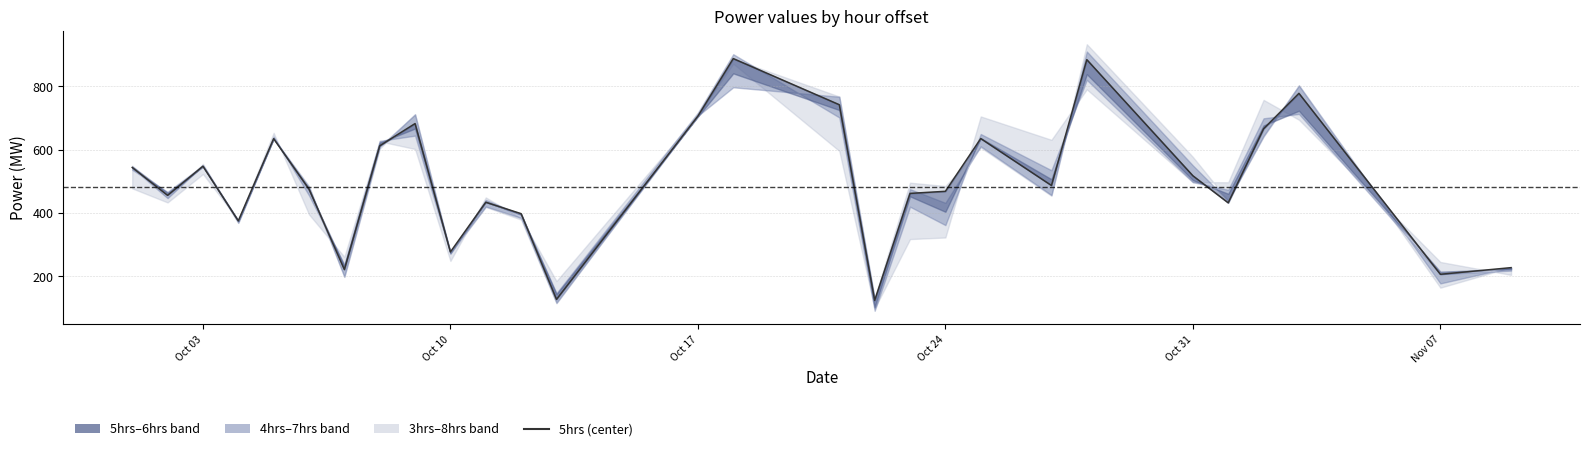

What is the sum of all values?

14011.7